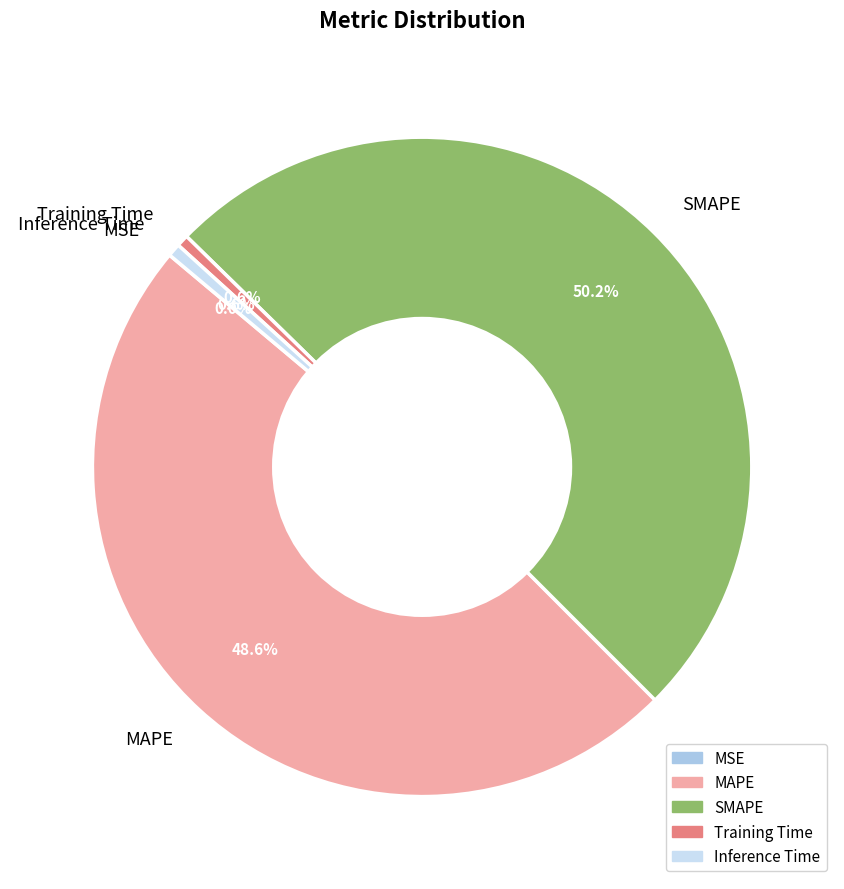

The MAPE slice represents 49% of the pie. True or false?

True